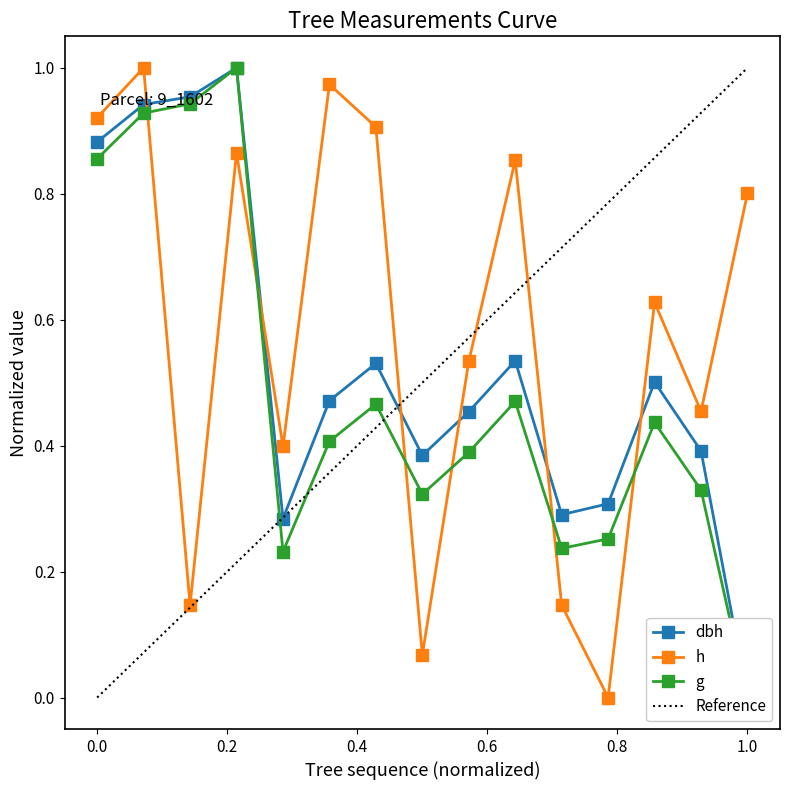

Read the h value at 8.

0.1